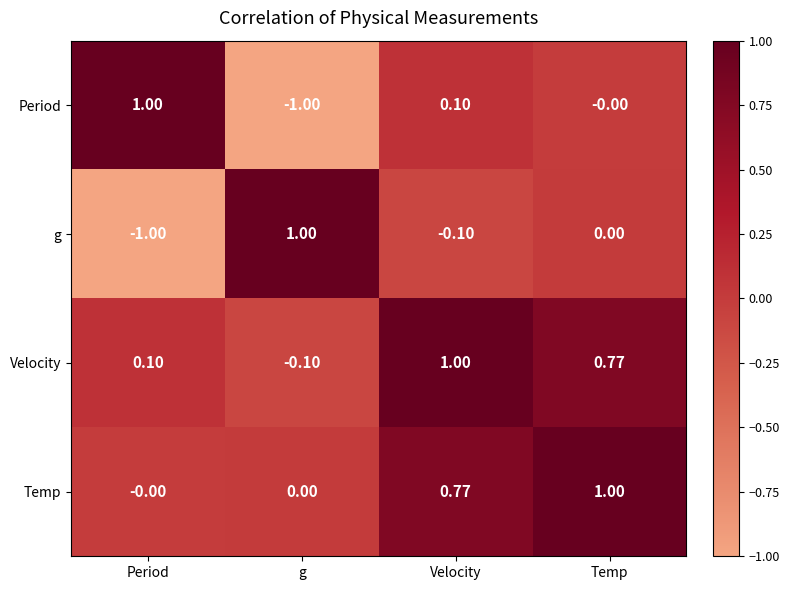

Which category has the lowest value in the g series?

Period